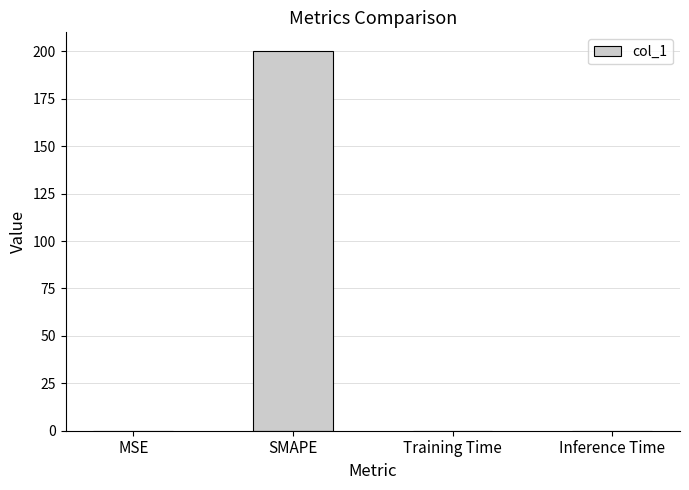

At which category does the chart reach its peak across all series?

SMAPE